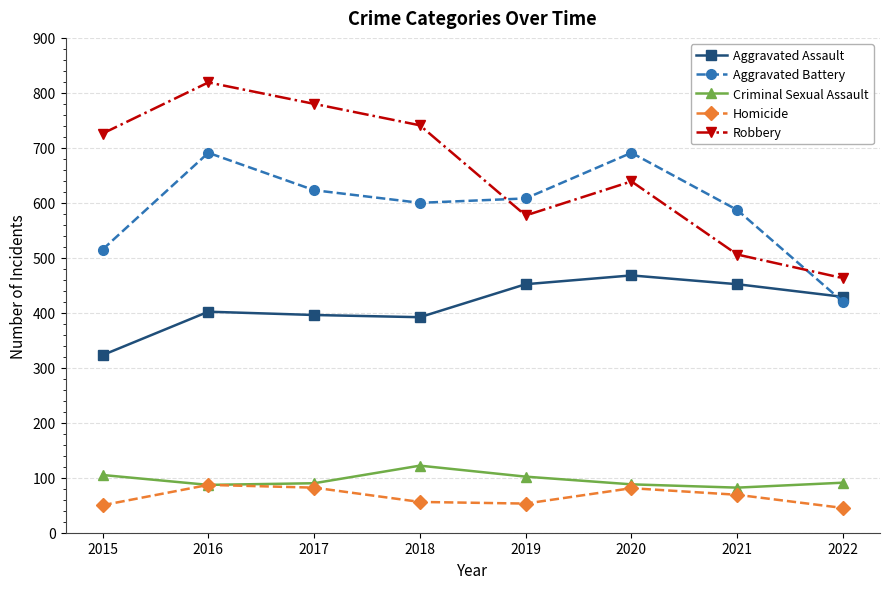

What are all the series names shown in the legend?

Aggravated Assault, Aggravated Battery, Criminal Sexual Assault, Homicide, Robbery